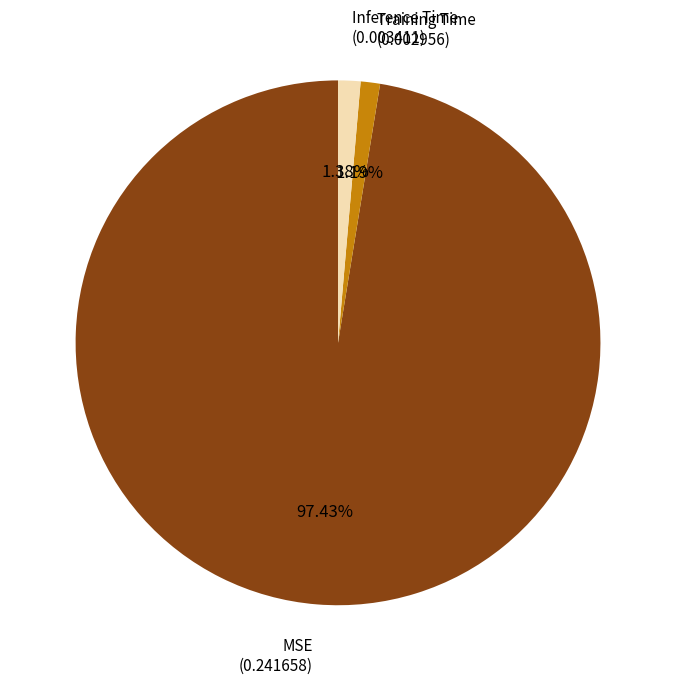

The MSE slice represents 97% of the pie. True or false?

True